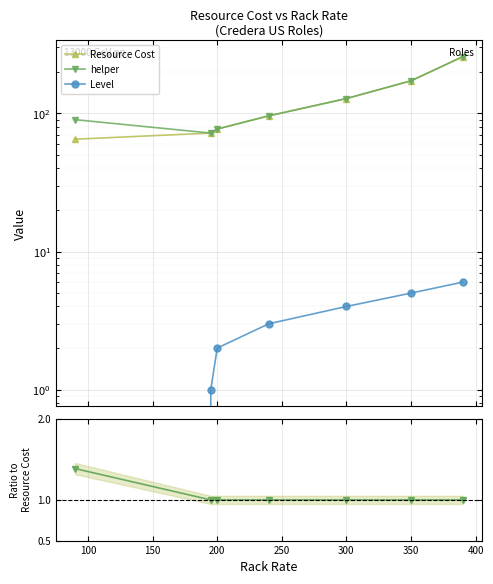

How many data points in Level are above 3?

3